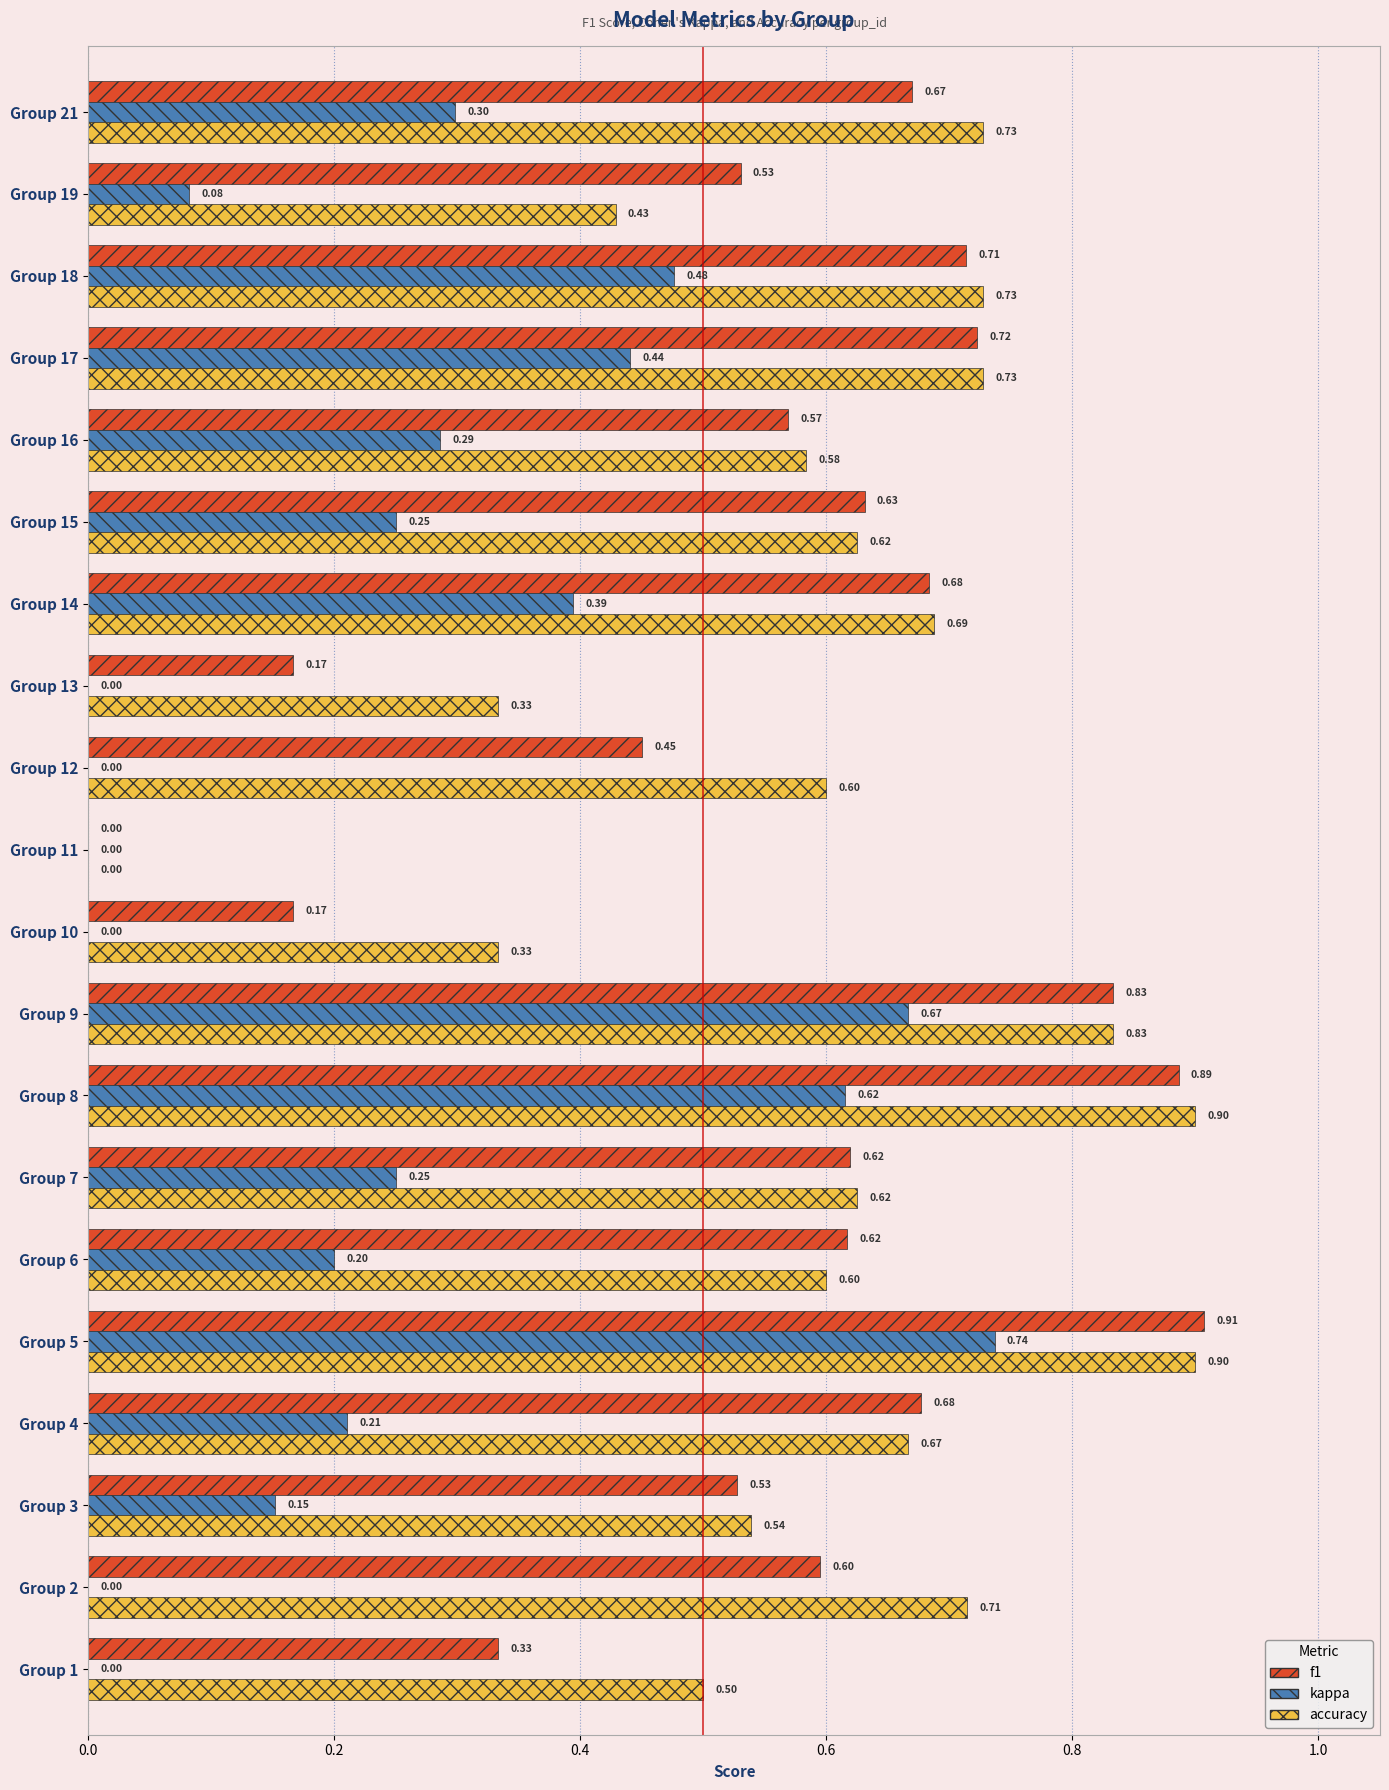

How many values in f1 are above zero?

19